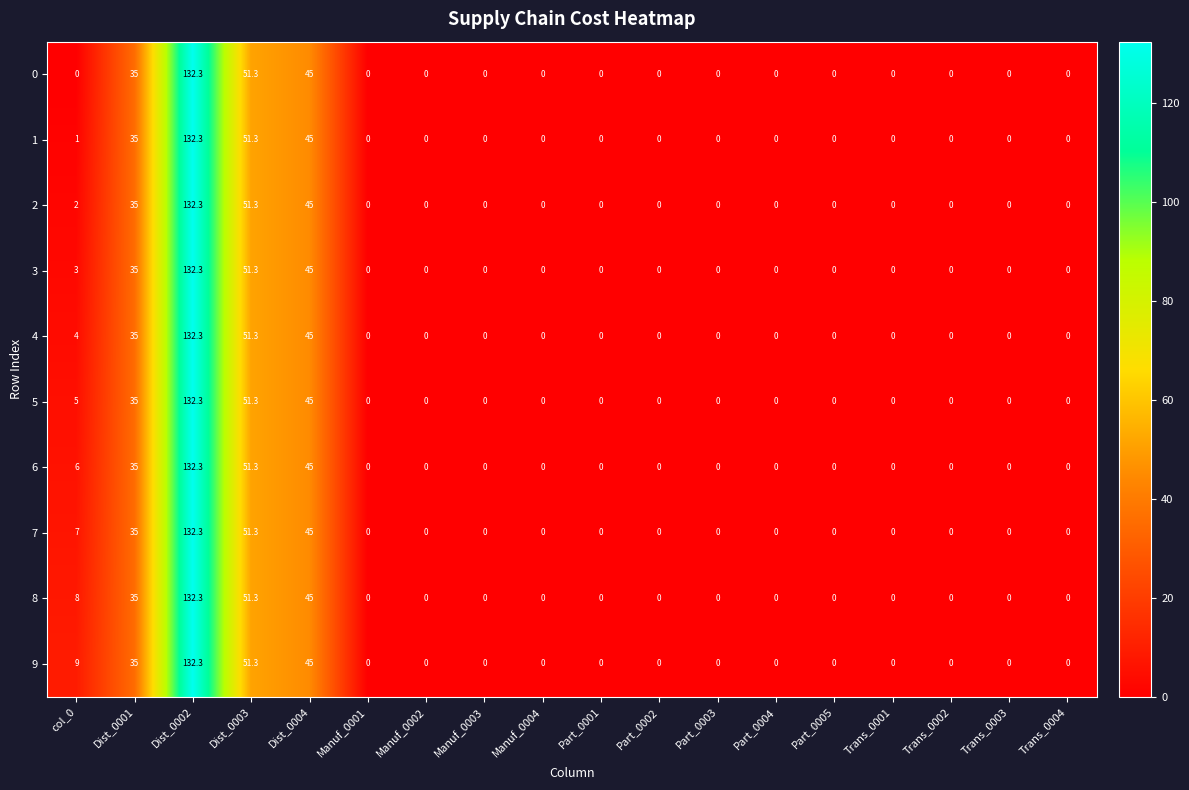

Is it true that 3 equals 0.0 at Manuf_0003?

True